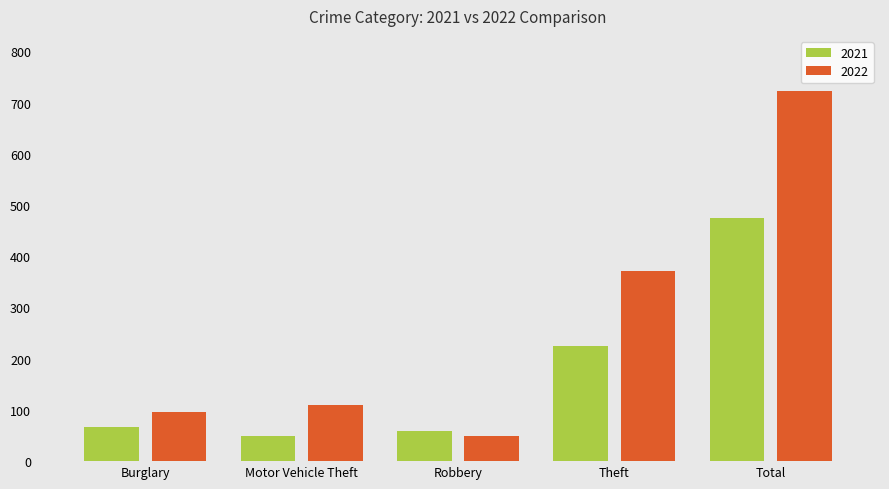

How many categories are shown in the chart?

5